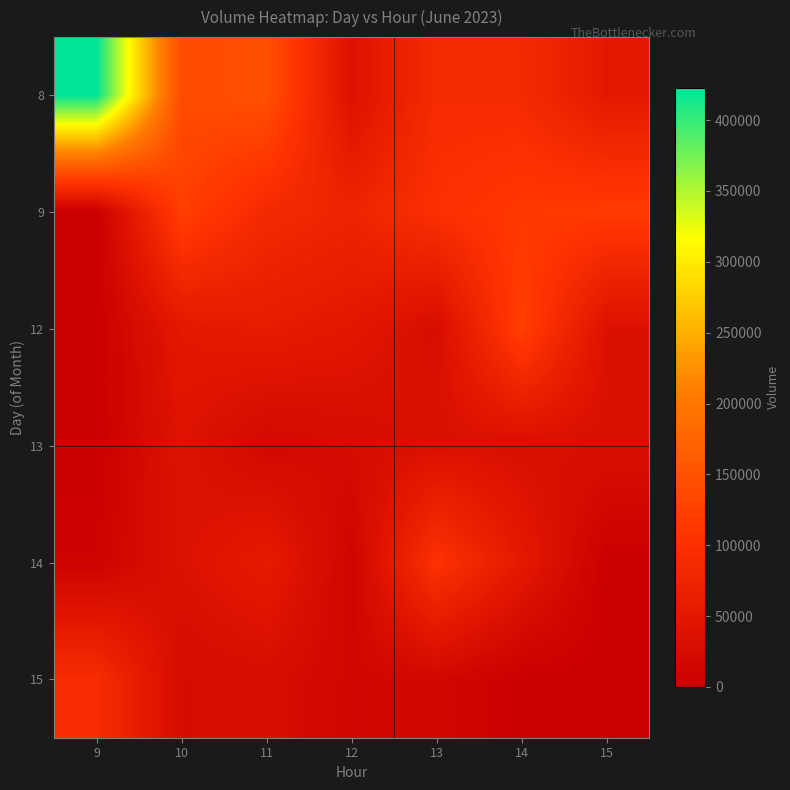

Reading right to left, what are all the values shown in this chart?

8: 15=52146	14=87568	13=90089	12=36373	11=146793	10=140382	9=422758
9: 15=117617	14=112712	13=99214	12=74181	11=86121	10=122028	9=0
12: 15=35951	14=122745	13=28051	12=47726	11=56725	10=50398	9=0
13: 15=31659	14=31675	13=34965	12=24590	11=17694	10=39528	9=0
14: 15=0	14=52262	13=102816	12=10569	11=55588	10=36251	9=6918
15: 15=0	14=0	13=16264	12=14155	11=27079	10=24173	9=92089